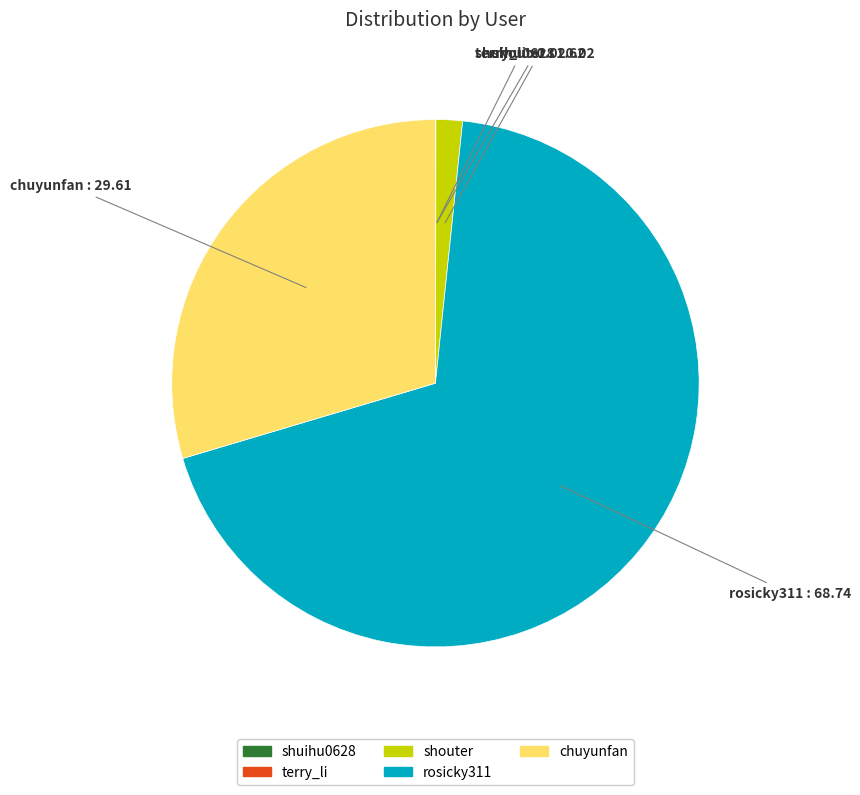

Approximately how many times larger is the value at chuyunfan compared to shouter?

18.3